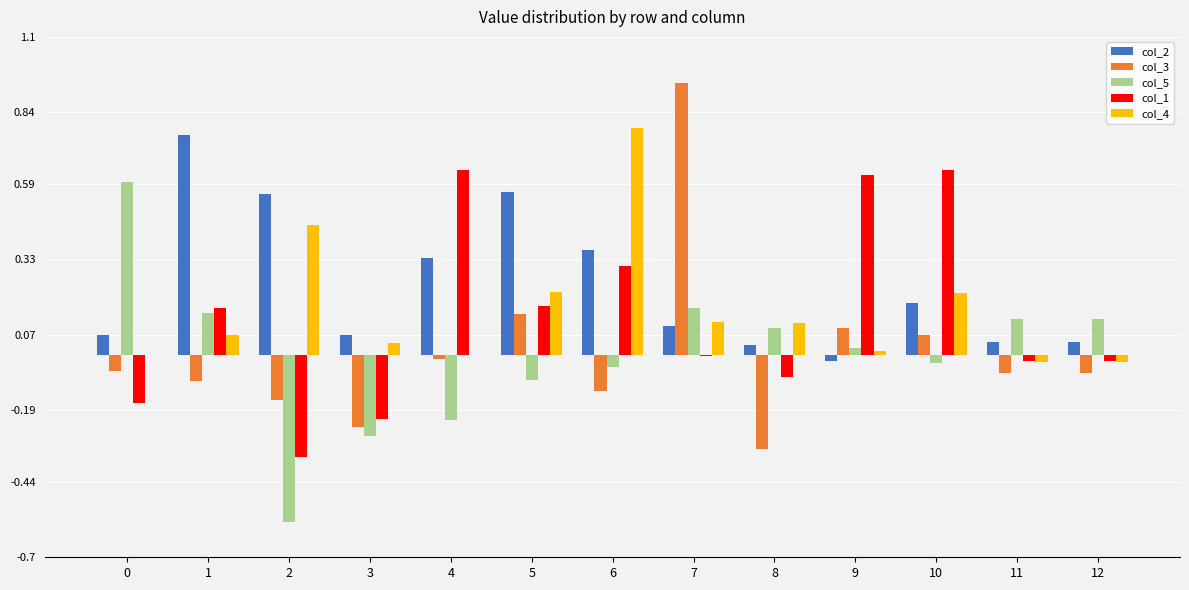

Is it true that col_2 equals -0.0 at 9?

True